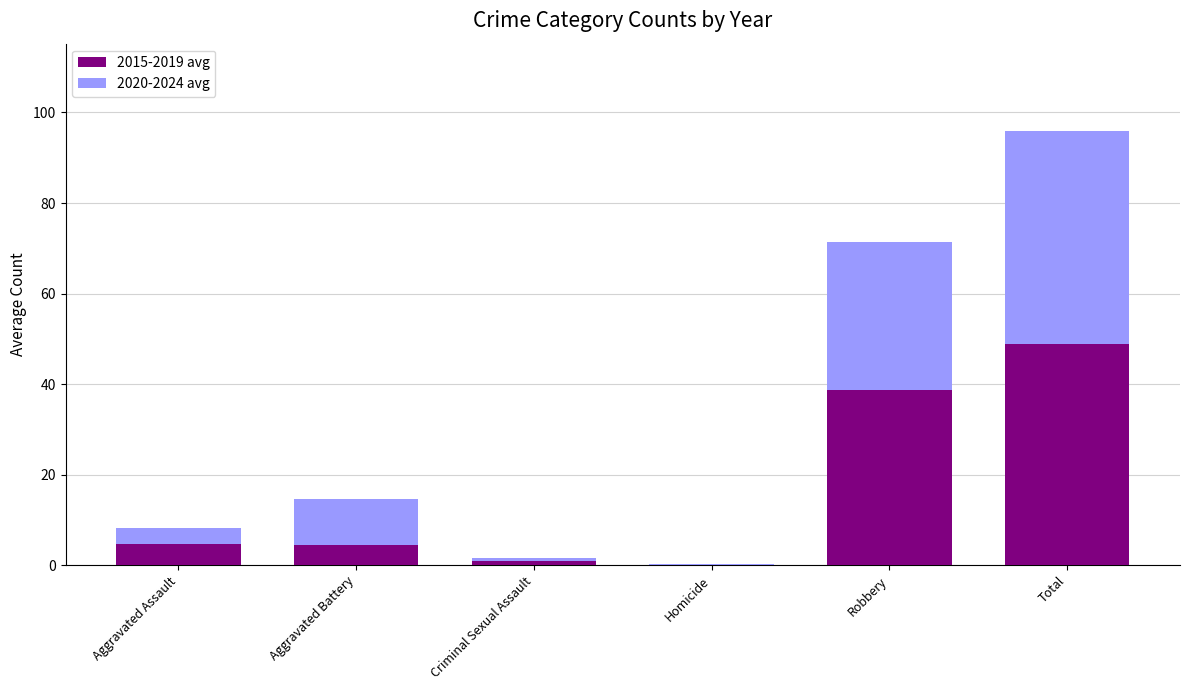

The 2015-2019 avg series shows 63.7 at Total. True or false?

False